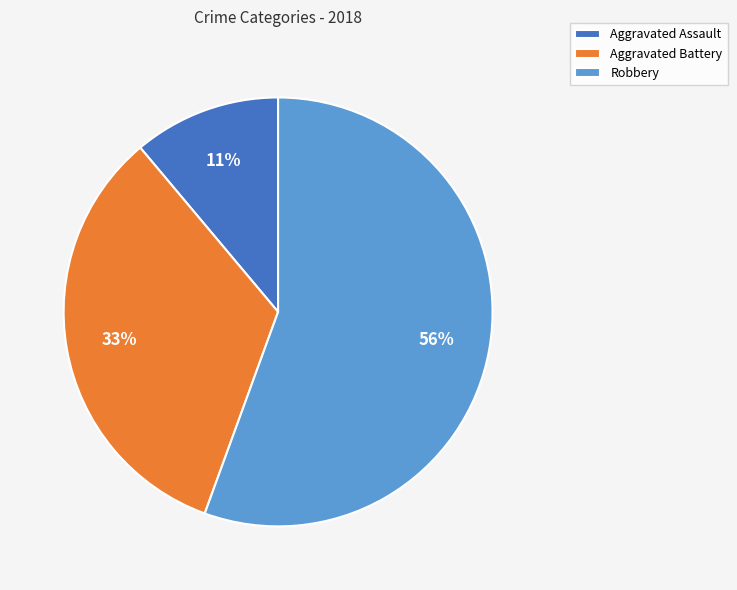

True or false: Robbery accounts for 49% of the total.

False